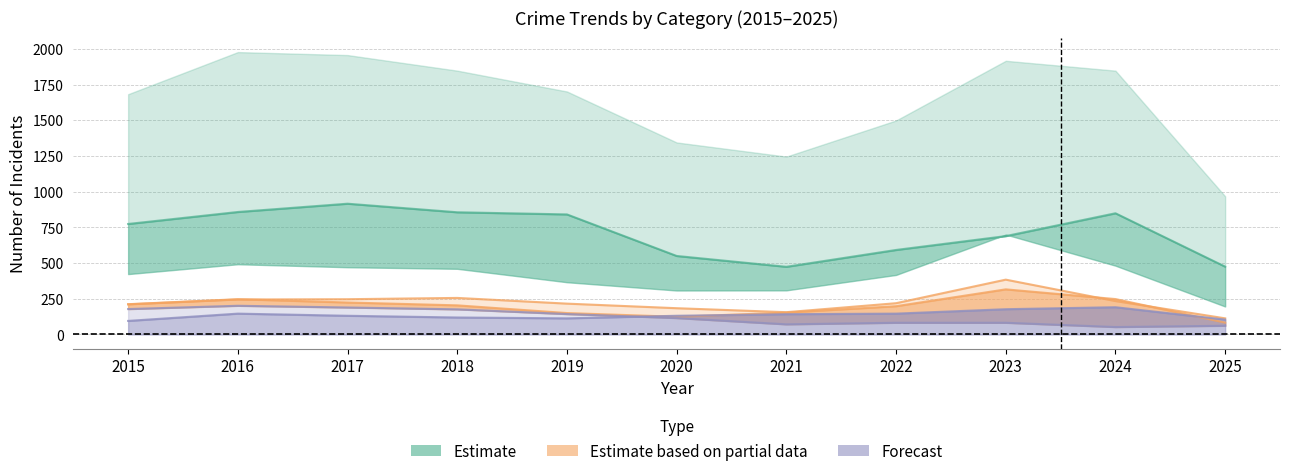

How many lines are shown in the chart?

6